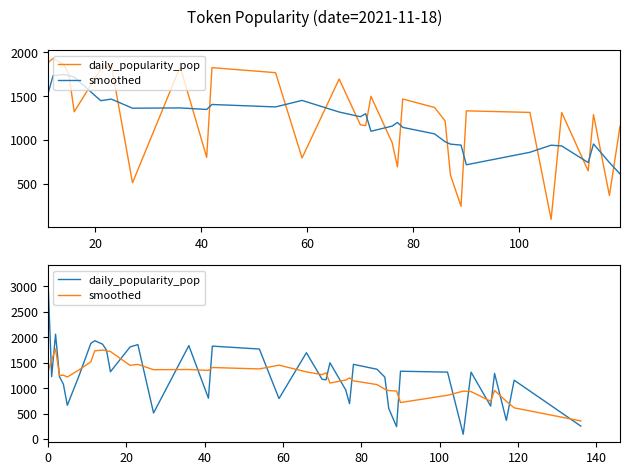

How many interior local valleys does the smoothed series have?

10